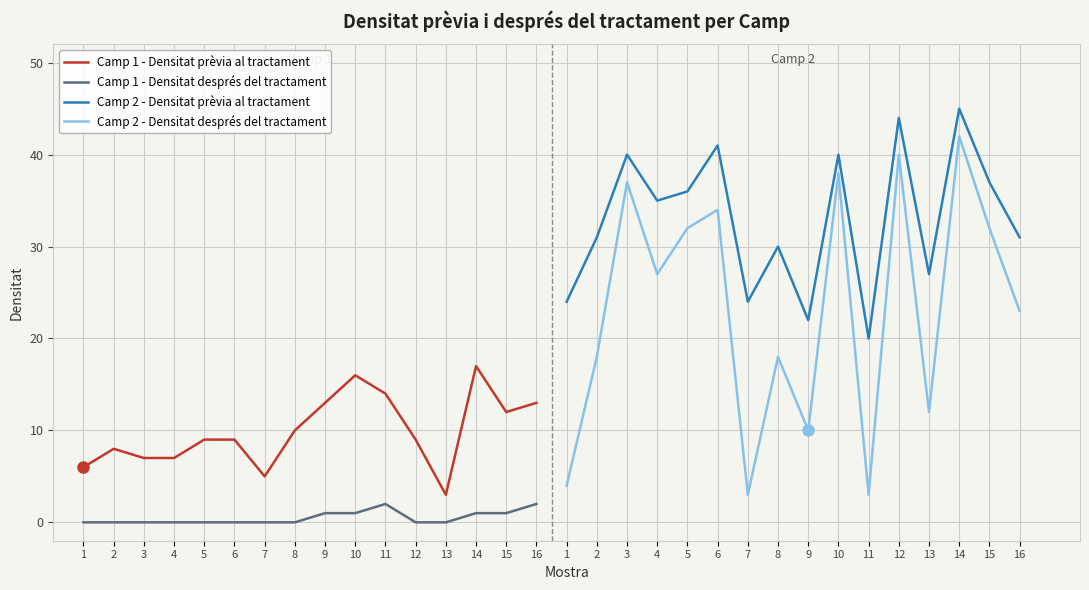

Which series changed the most between 9 and 13?

Camp 1 - Densitat prèvia al tractament